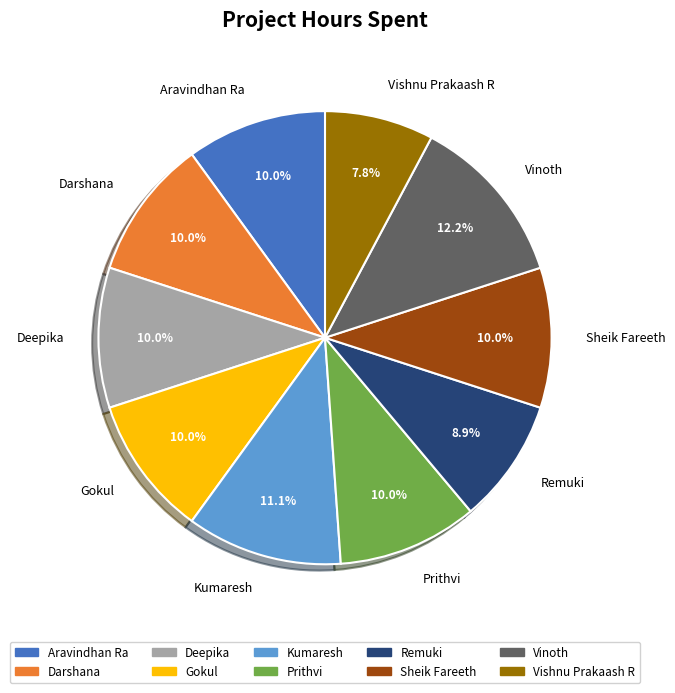

What percentage is the Gokul slice, to the nearest percent?

10%